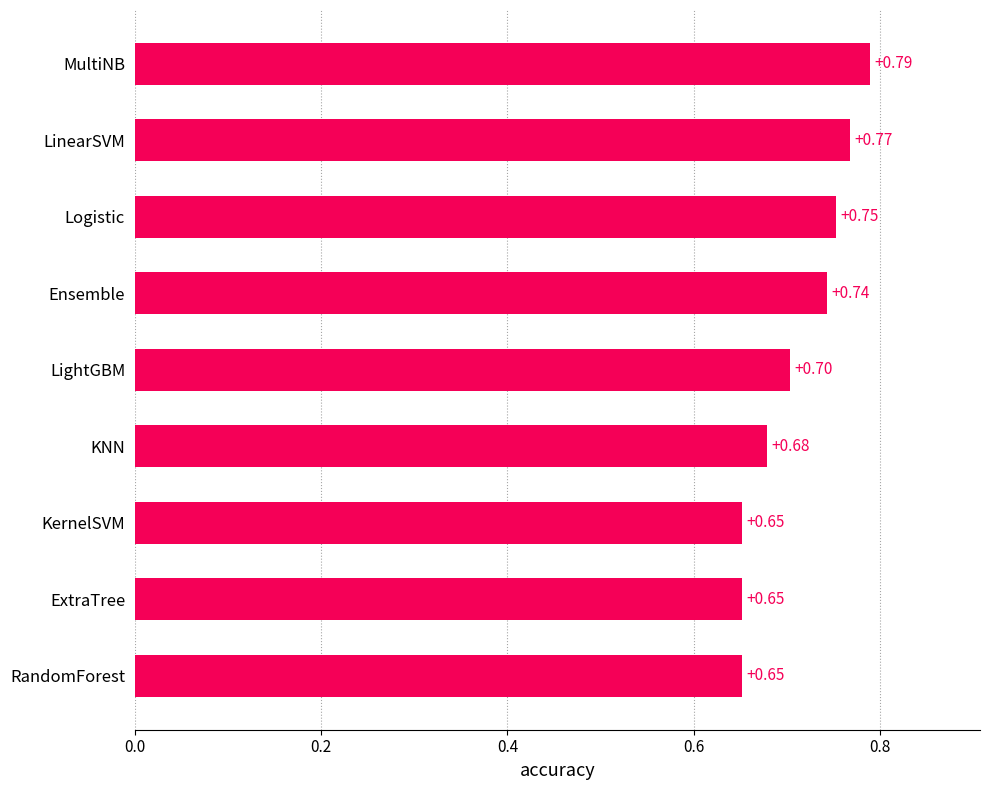

What is the sum of all values?

6.4